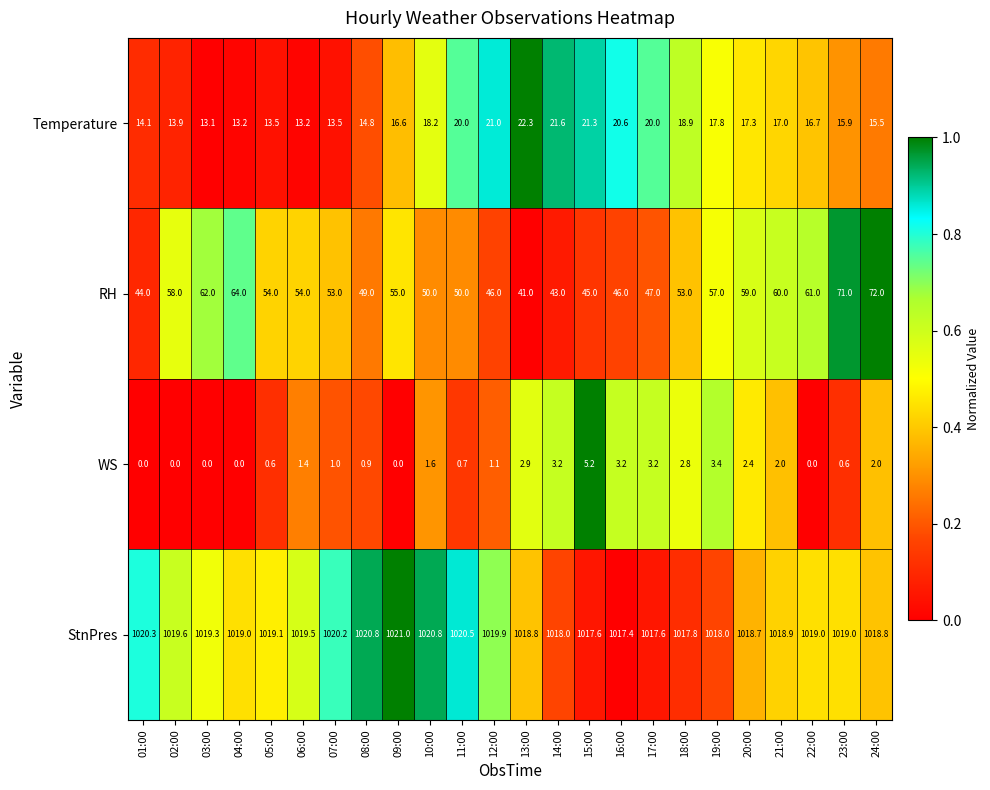

How many data points does each series have?

24